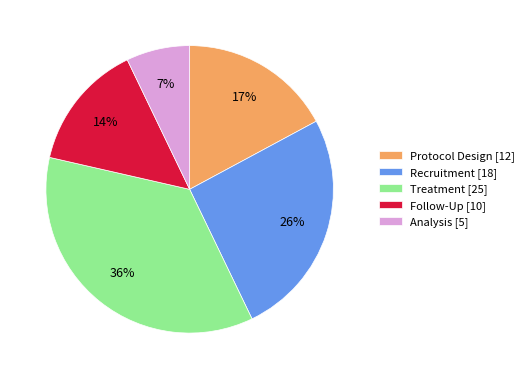

Combined, do Treatment and Recruitment account for over 50%?

Yes